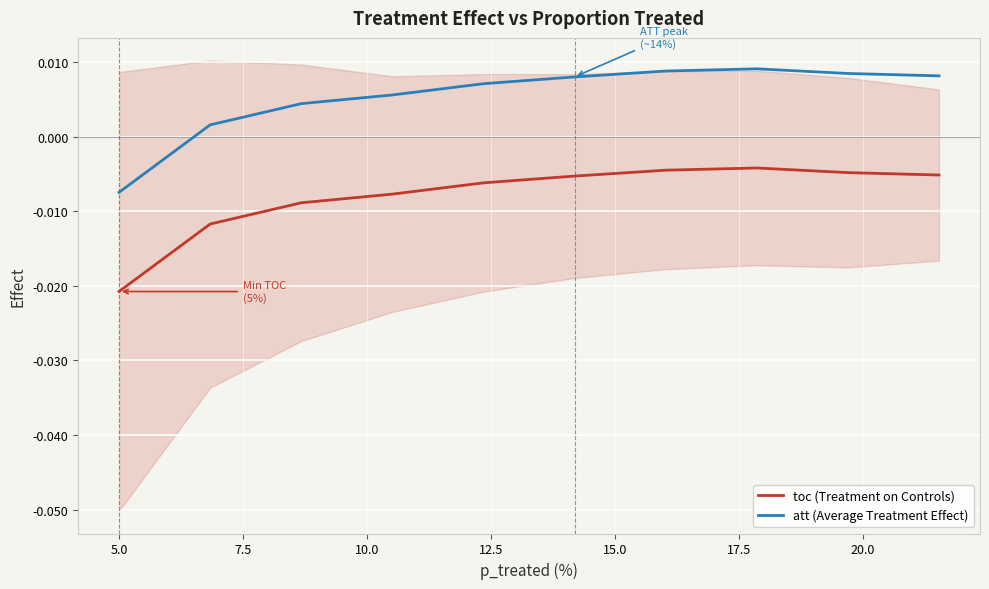

True or false: att (Average Treatment Effect) and toc (Treatment on Controls) intersect in this chart.

False